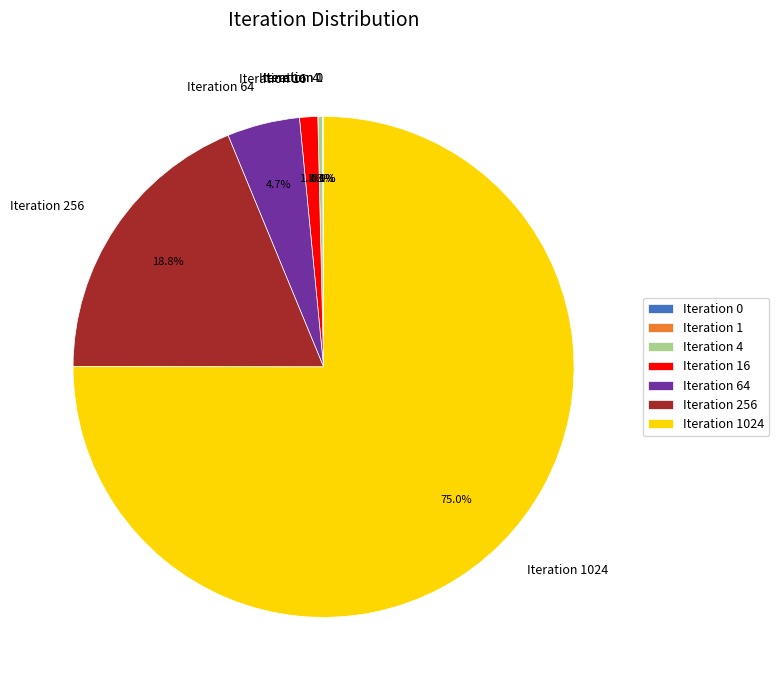

What is the largest slice in the pie chart?

Iteration 1024